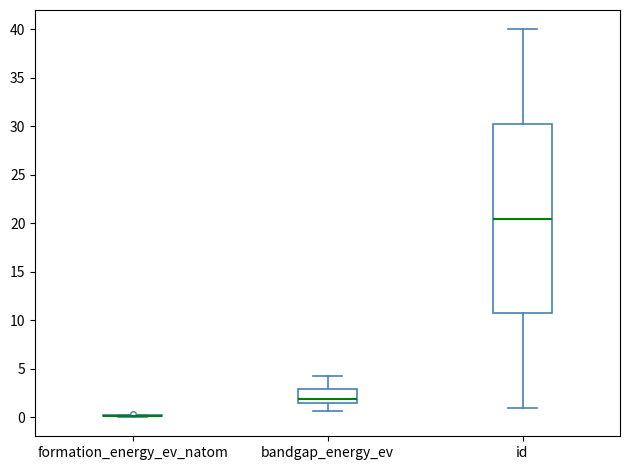

Reading left to right, transcribe this box plot: for each box, give where its median line is, the range the box spans, and where its two whiskers end, as read against the y-axis. The values are not printed on the chart, so give them approximately, as read against the axis.

formation_energy_ev_natom: box collapsed to a line at 0.0, whiskers 0.0 to 0.5
bandgap_energy_ev: median 2.0, box 1.5 to 3.0, whiskers 0.5 to 4.5
id: median 20.5, box 11.0 to 30.5, whiskers 1.0 to 40.0